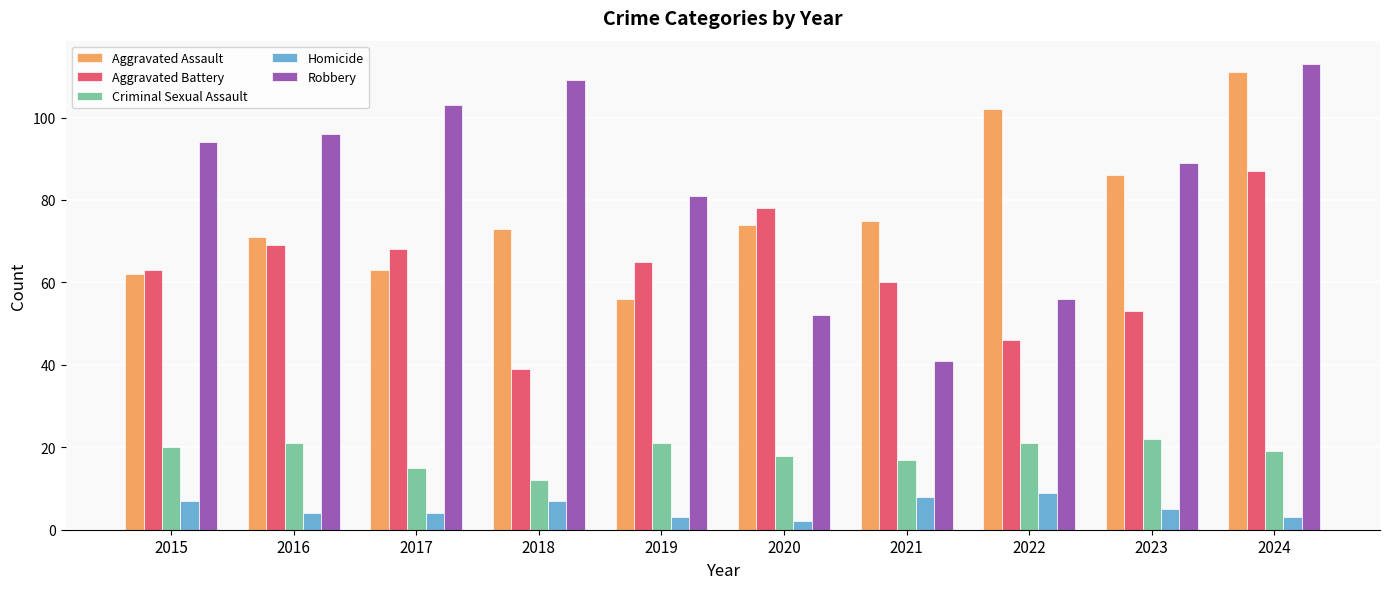

Rank the categories by Aggravated Assault value from lowest to highest.

2019, 2015, 2017, 2016, 2018, 2020, 2021, 2023, 2022, 2024